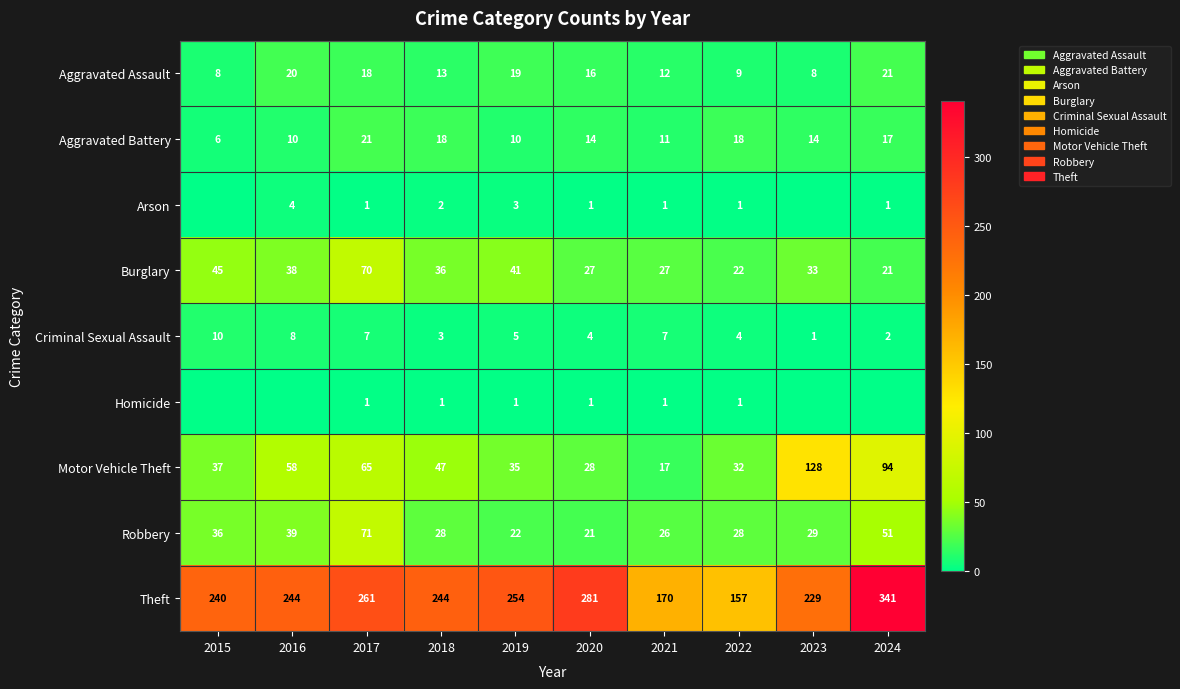

How many series are shown in this chart?

9